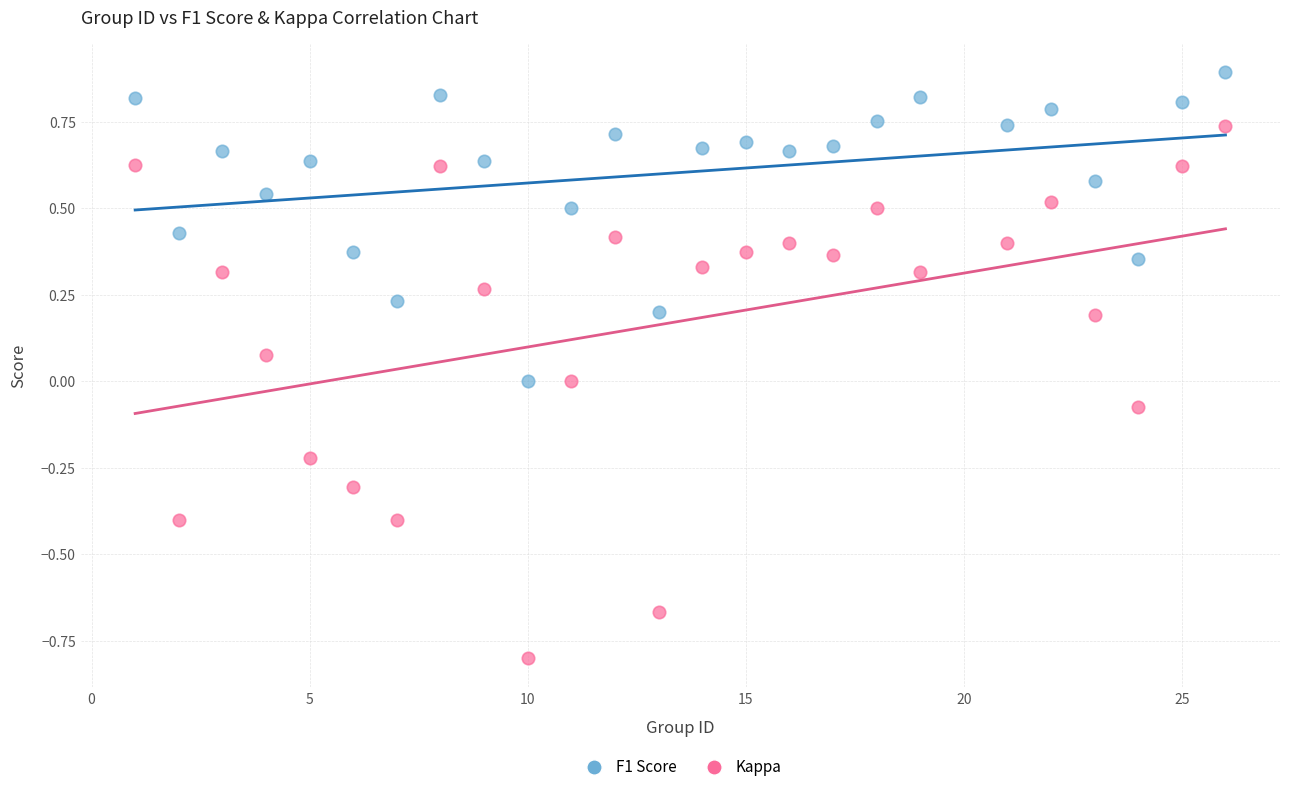

Across all data points, what is the range of Y values (max minus min)?

1.7